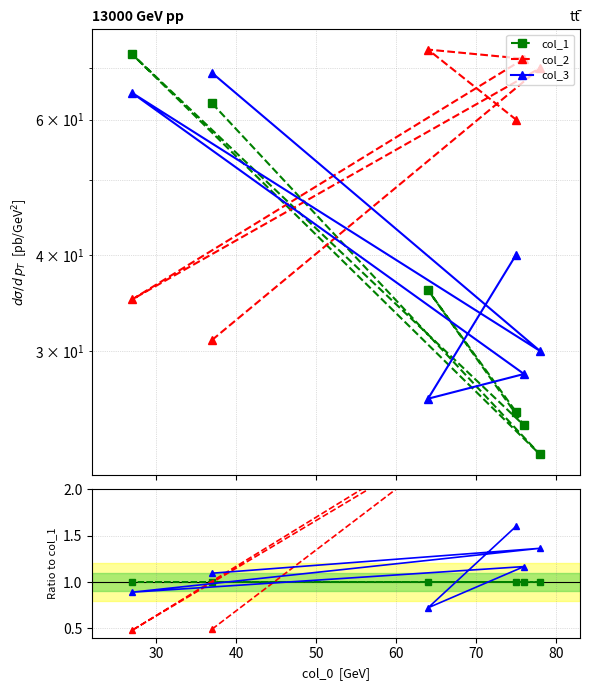

What is the difference between the col_2 values at 40 and 70?

1.9